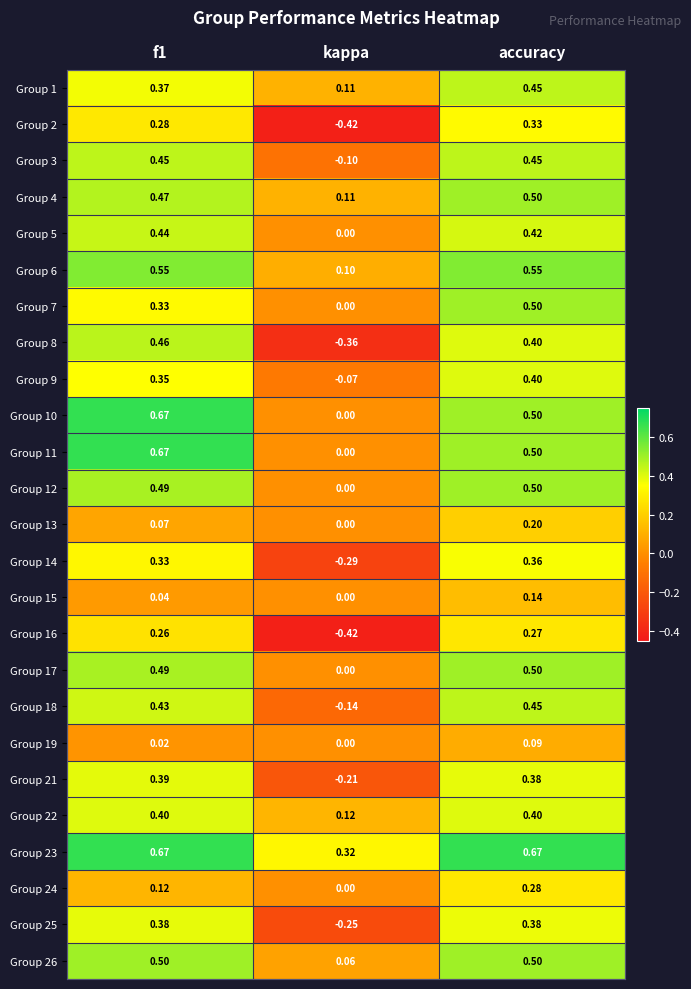

What is the total value across all series at accuracy?

10.1